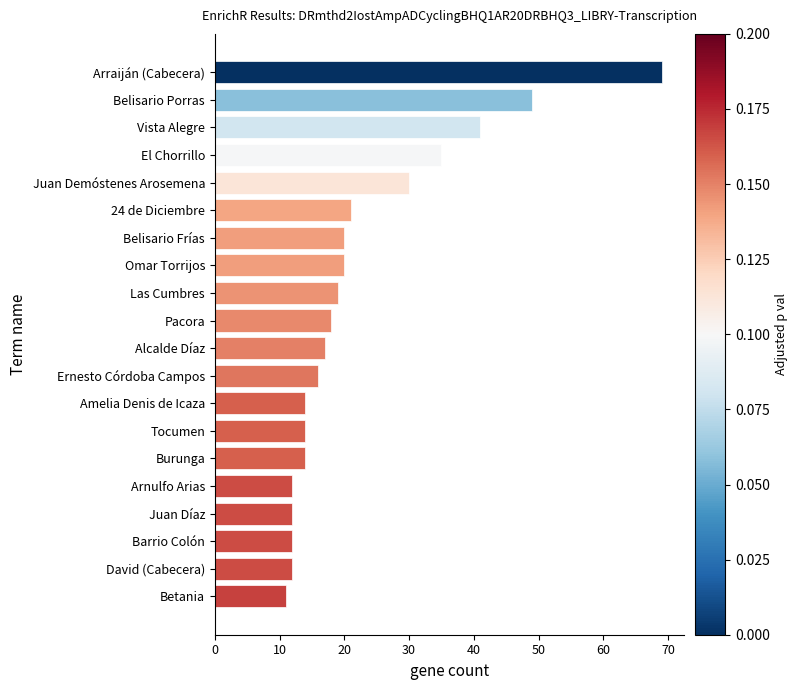

Approximately how many times larger is the value at 24 de Diciembre compared to Arraiján (Cabecera)?

0.3